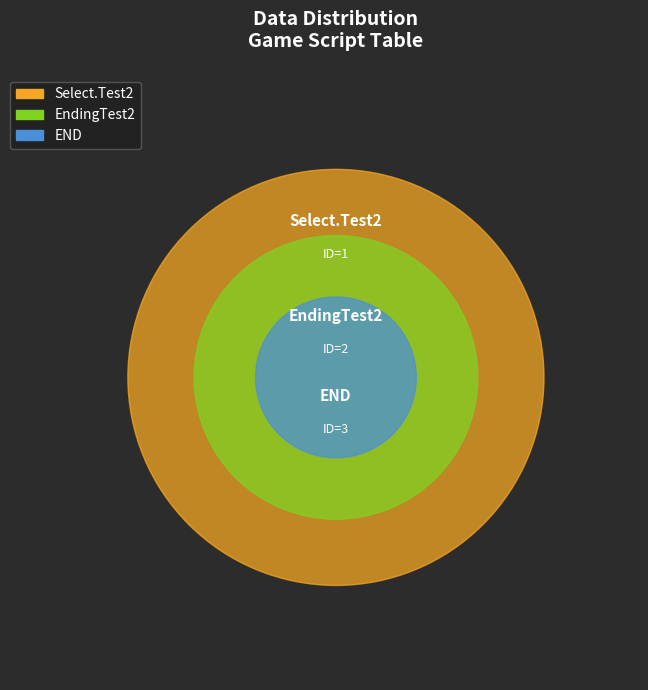

To the nearest percent, what is the difference between the END and Select.Test2 slice percentages?

33%